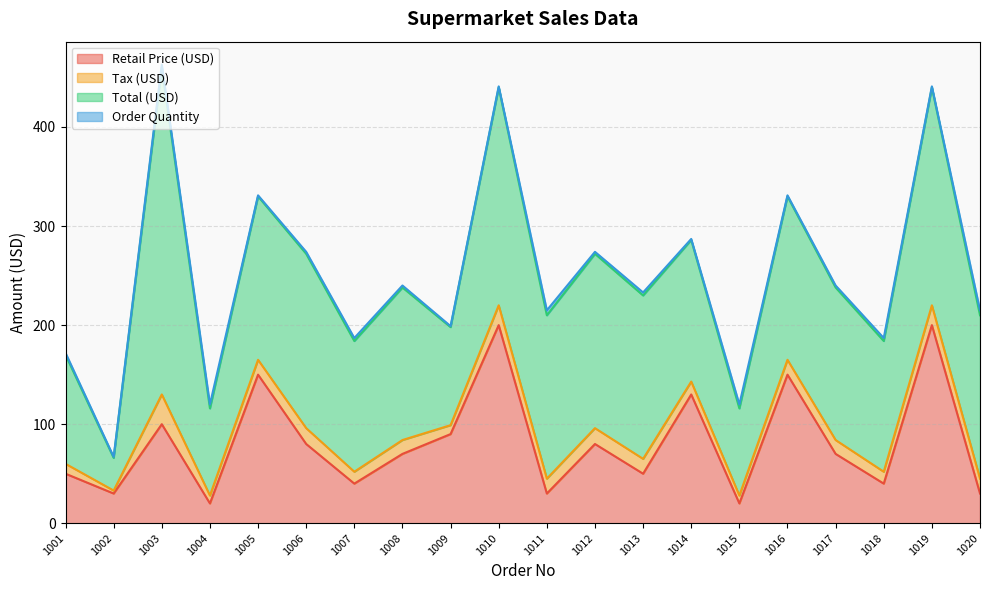

At how many categories does at least one series exceed 224?

1